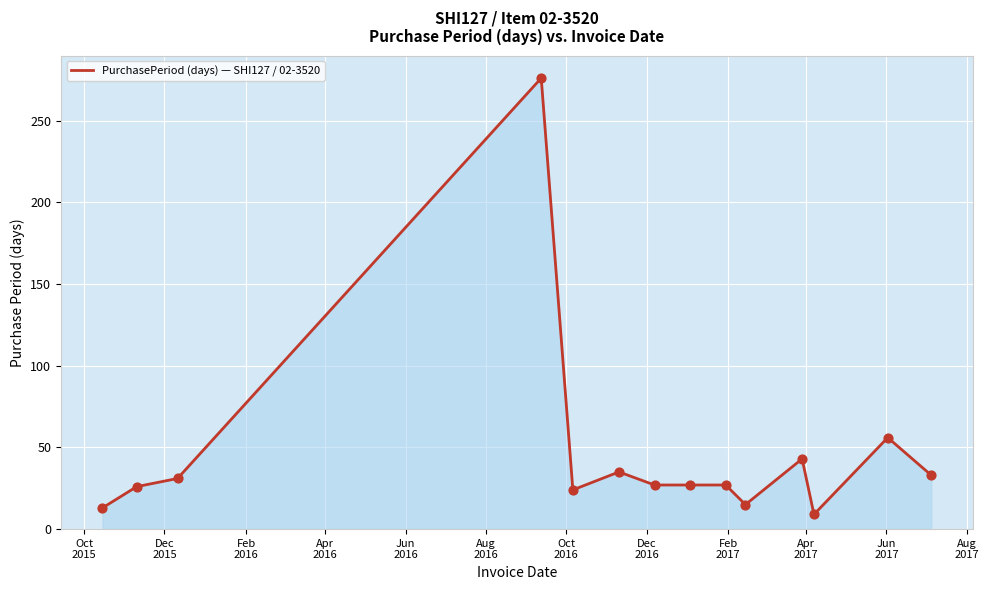

What is the greatest value displayed?

276